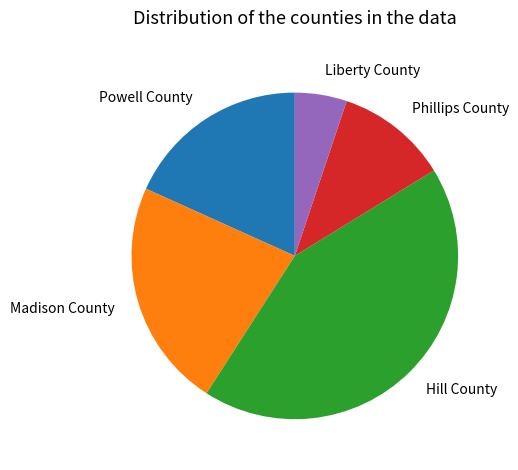

Rank the categories by value from highest to lowest.

Hill County, Madison County, Powell County, Phillips County, Liberty County